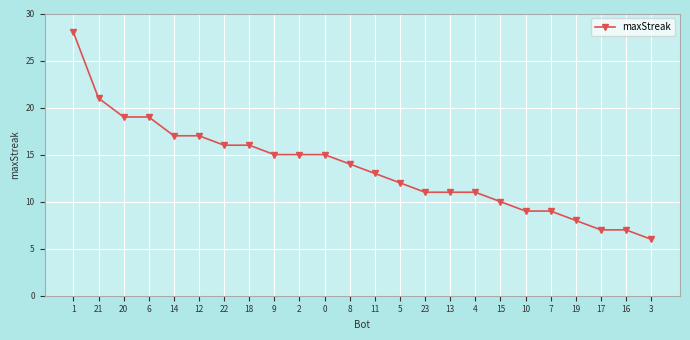

Reading right to left, extract all data points from this chart.

3=6	16=7	17=7	19=8	7=9	10=9	15=10	4=11	13=11	23=11	5=12	11=13	8=14	0=15	2=15	9=15	18=16	22=16	12=17	14=17	6=19	20=19	21=21	1=28